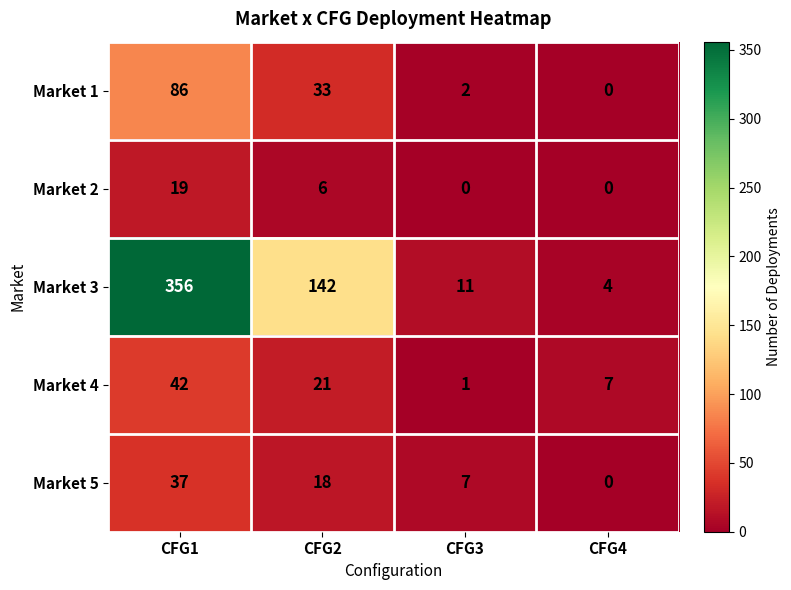

Reading left to right, list all the values displayed in this chart.

Market 1: 86	33	2	0
Market 2: 19	6	0	0
Market 3: 356	142	11	4
Market 4: 42	21	1	7
Market 5: 37	18	7	0